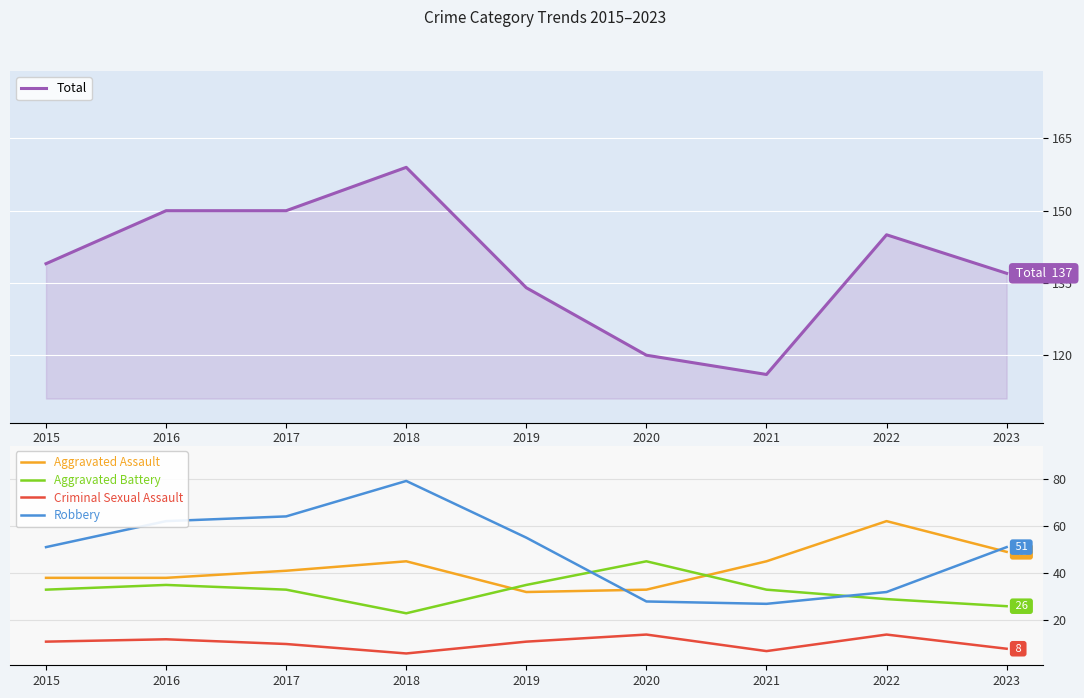

Reading left to right, list all the values displayed in this chart.

Total: 139	150	150	159	134	120	116	145	137
Aggravated Assault: 38	38	41	45	32	33	45	62	49
Aggravated Battery: 33	35	33	23	35	45	33	29	26
Criminal Sexual Assault: 11	12	10	6	11	14	7	14	8
Robbery: 51	62	64	79	55	28	27	32	51